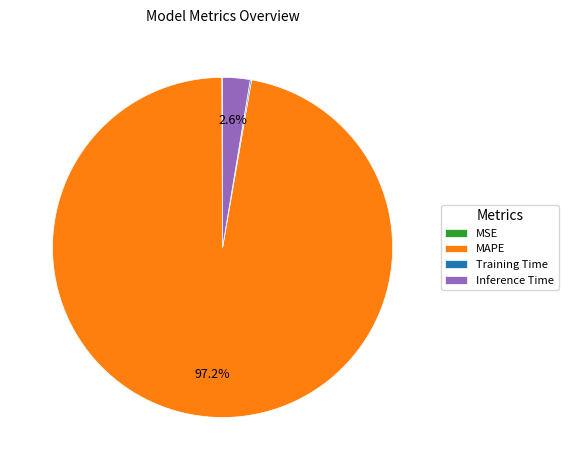

Which slice is the largest?

MAPE